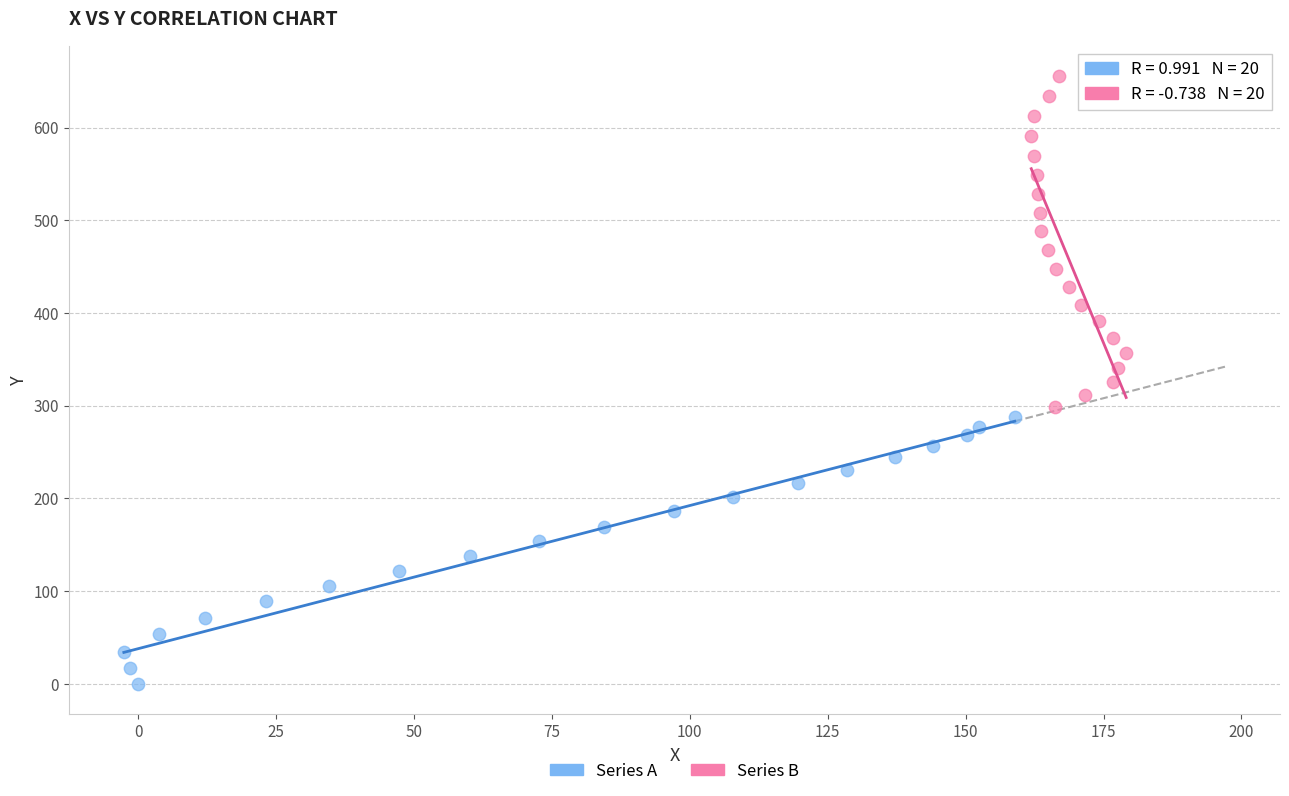

Which series reaches the minimum Y coordinate?

Series A